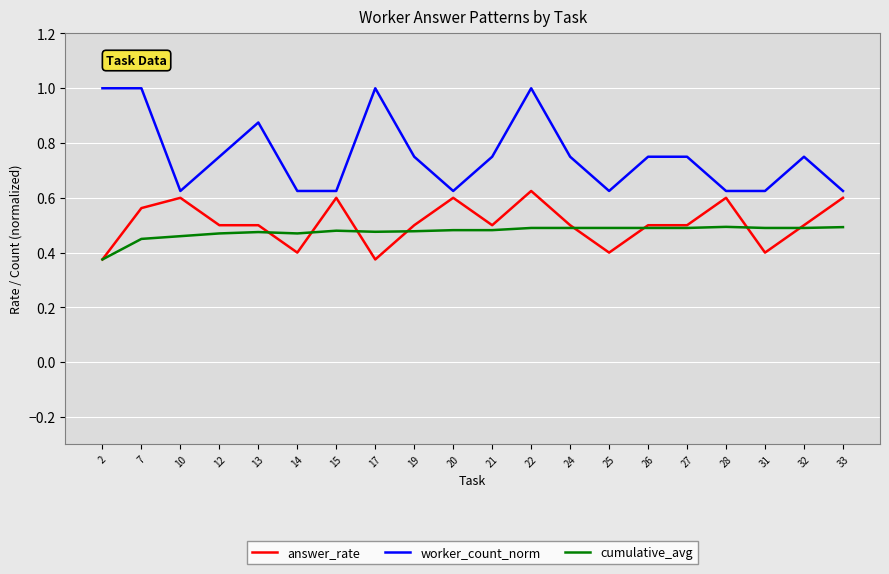

The cumulative_avg series shows 0.1 at 21. True or false?

False